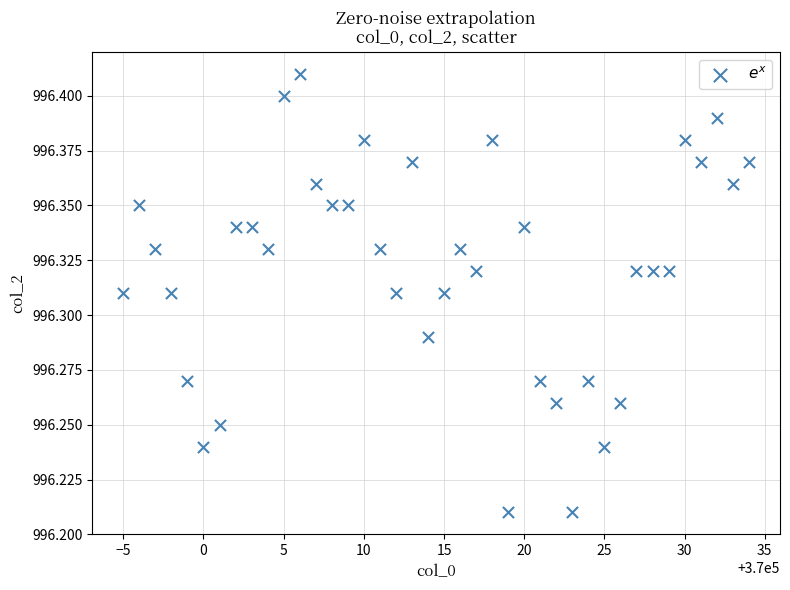

What is the range of X values (max minus min)?

39.0